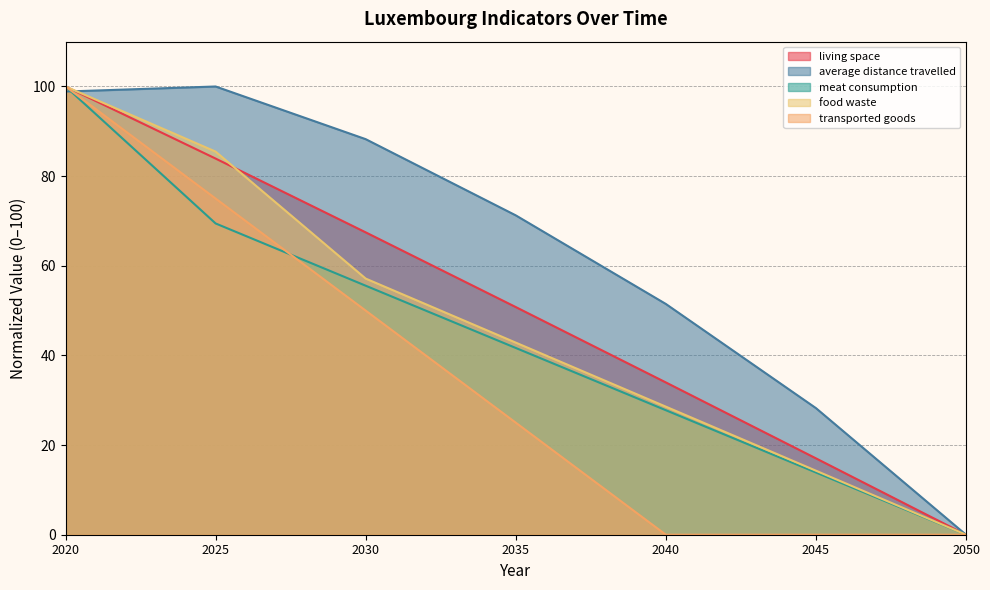

Which series has the widest spread of values?

living space